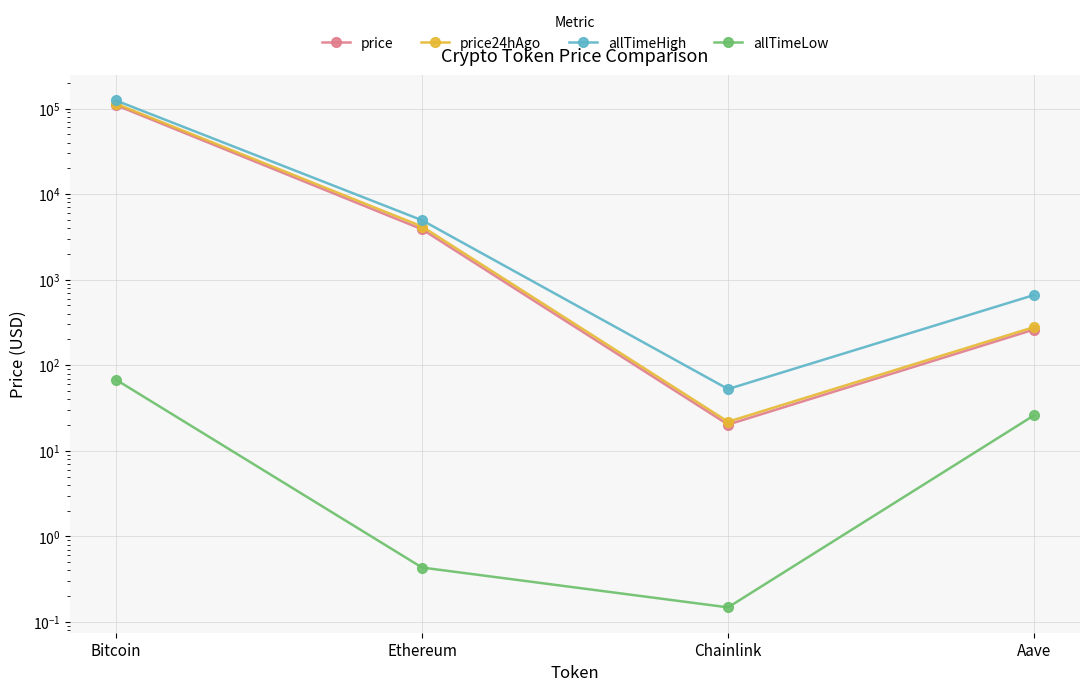

True or false: allTimeHigh and allTimeLow intersect in this chart.

False